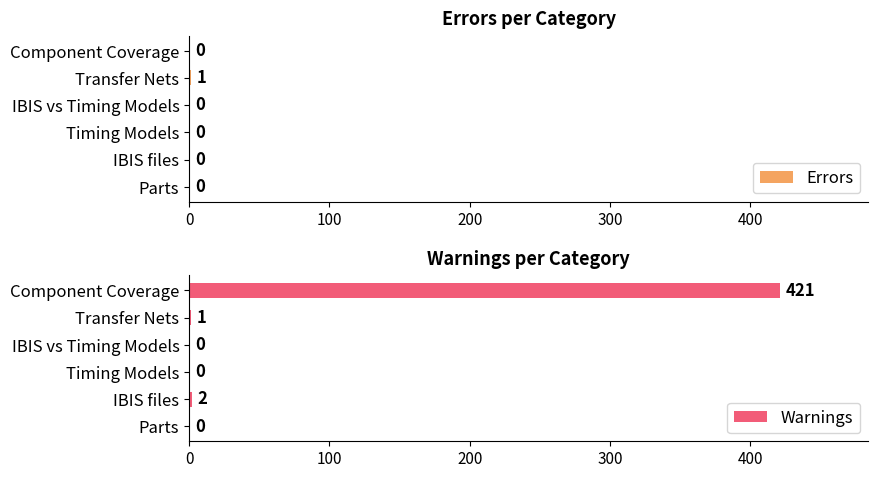

At which label is Warnings closest to 210?

IBIS files